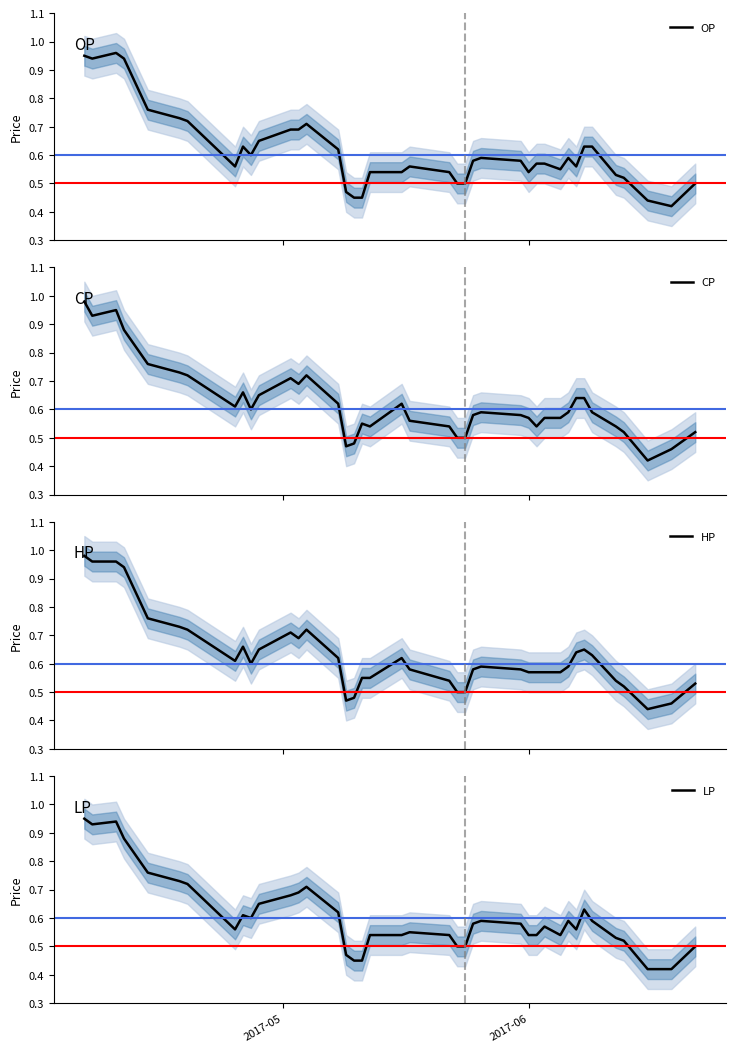

The value of LP at 13 is 0.3. True or false?

False